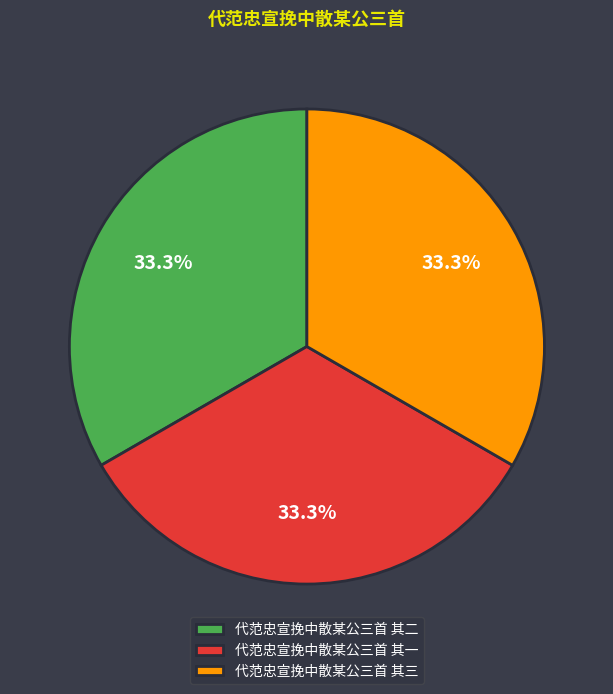

To the nearest percent, what portion does 代范忠宣挽中散某公三首 其二 represent?

33%